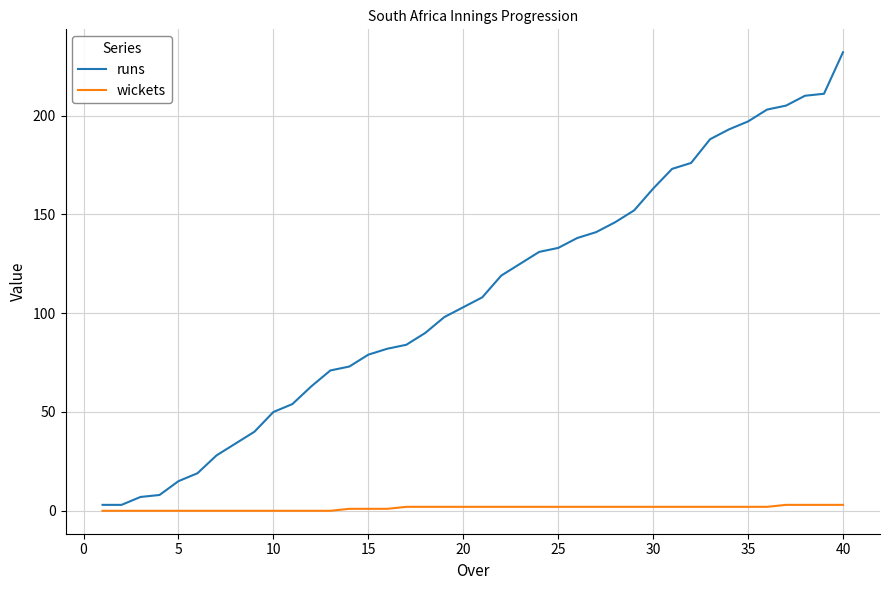

Rank the series by their maximum value, from highest to lowest.

runs, wickets